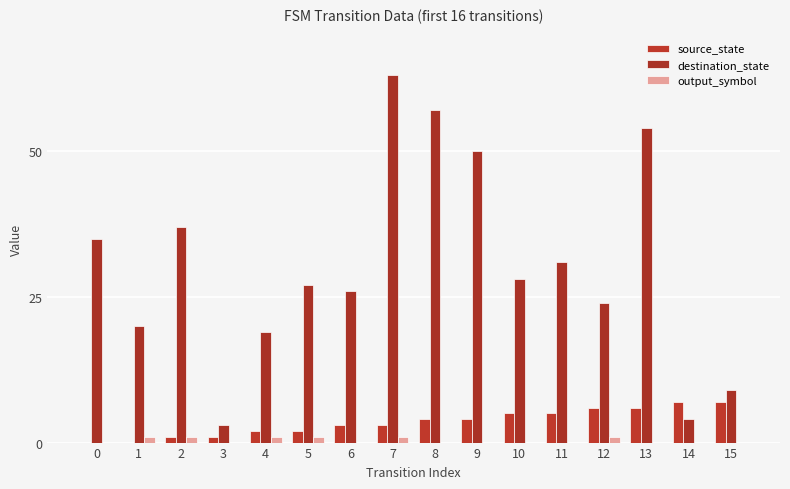

What is the difference between the second highest and minimum values in the destination_state series?

54